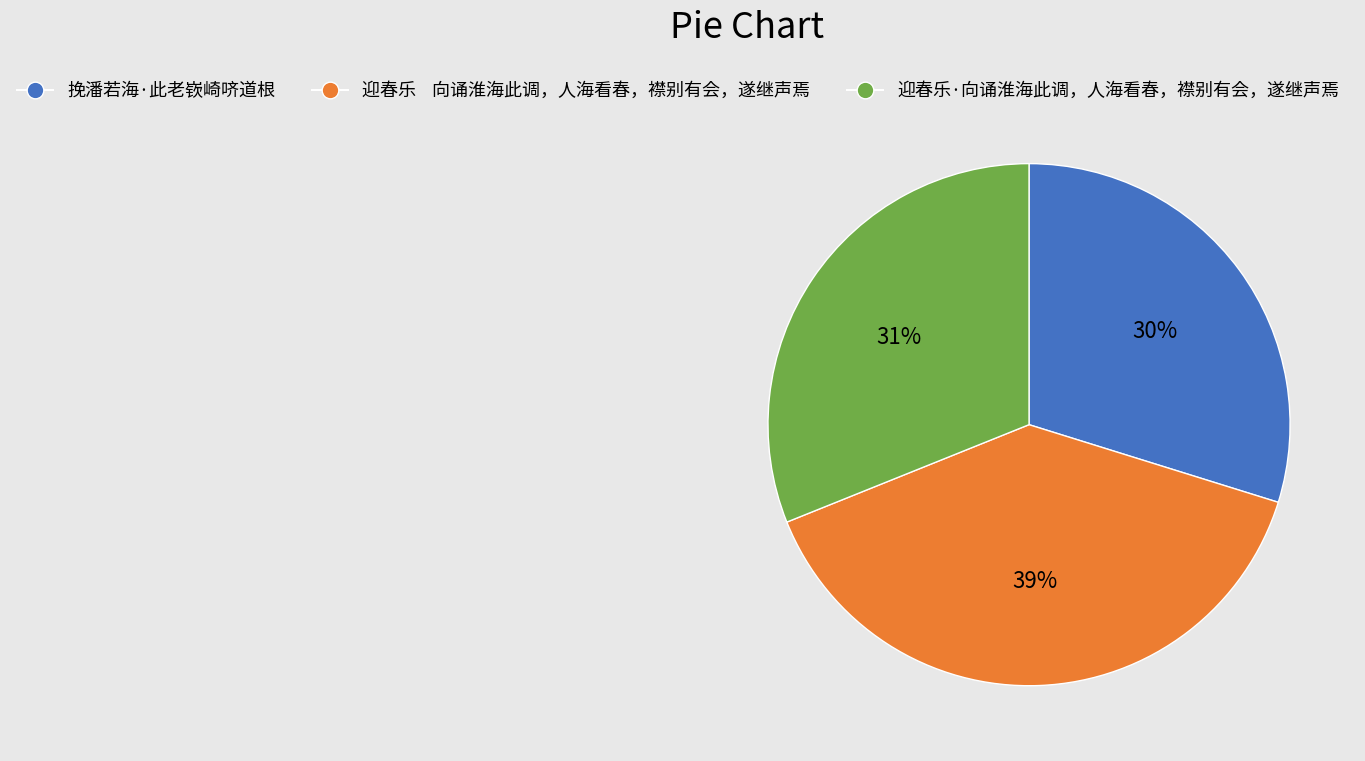

To the nearest percent, what is the average slice percentage?

33%